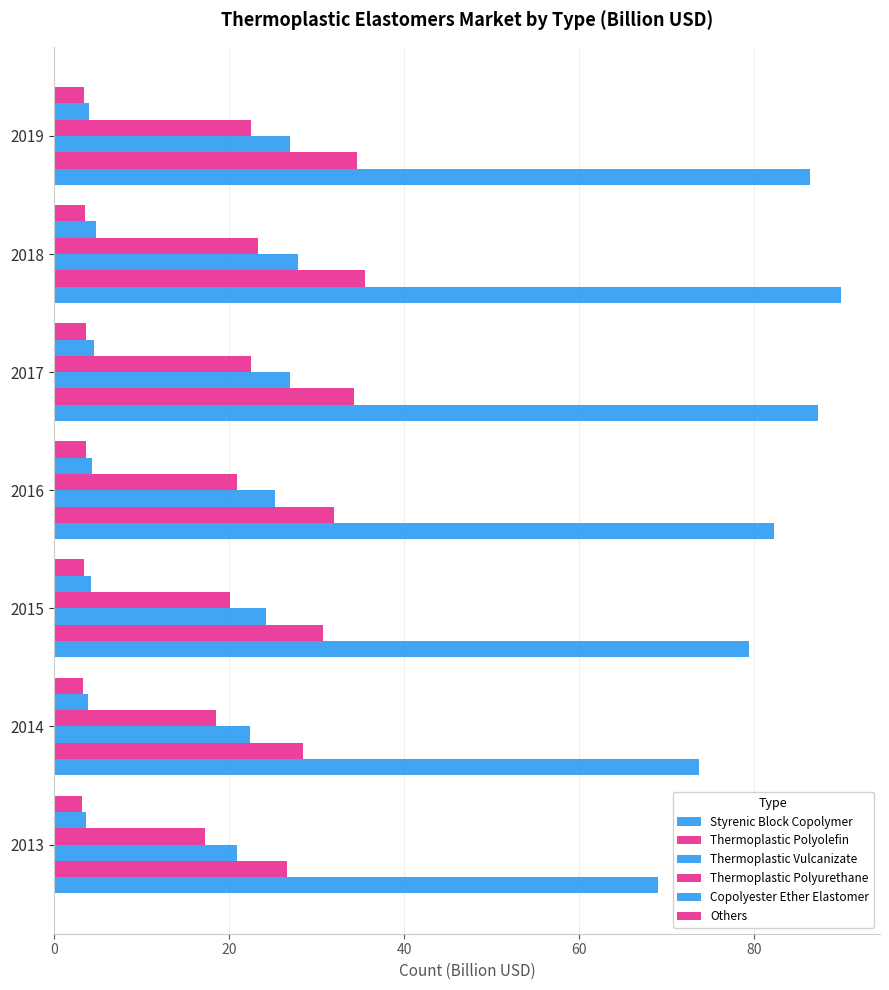

Which series has the largest range (max minus min)?

Styrenic Block Copolymer